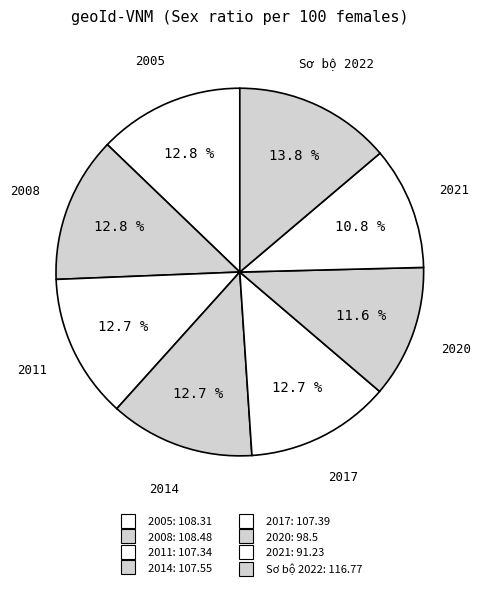

Is there any slice that represents more than half of the pie?

No